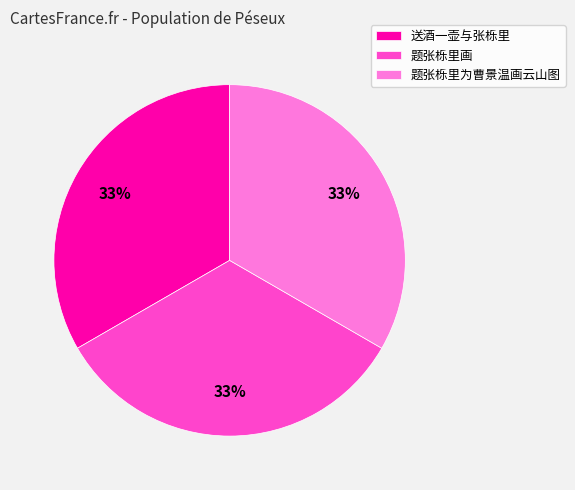

The 题张栎里为曹景温画云山图 slice represents 41% of the pie. True or false?

False